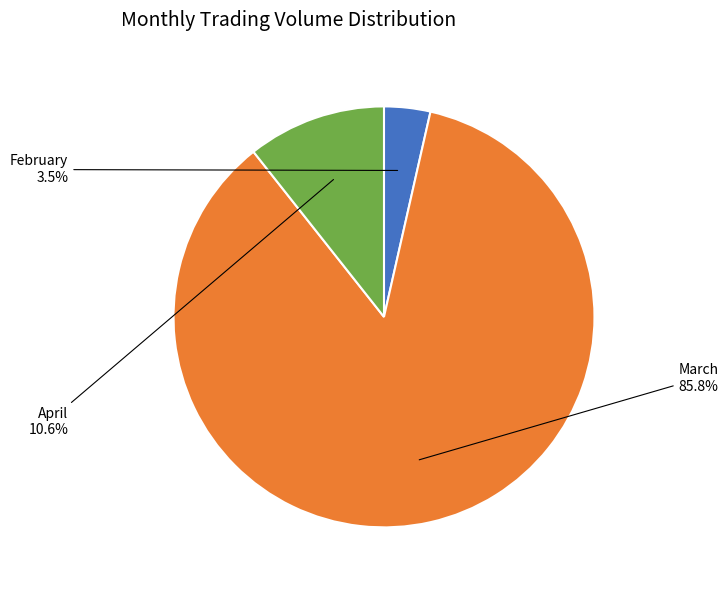

How many slices are in this pie chart?

3